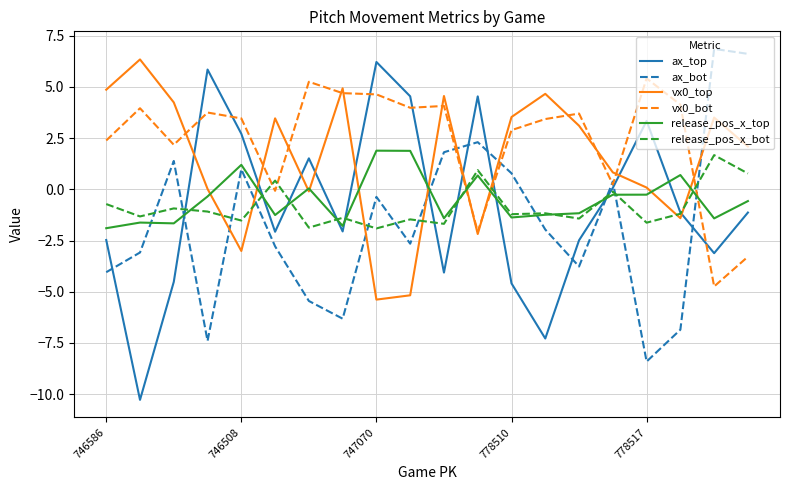

Which series has the widest spread of values?

ax_top